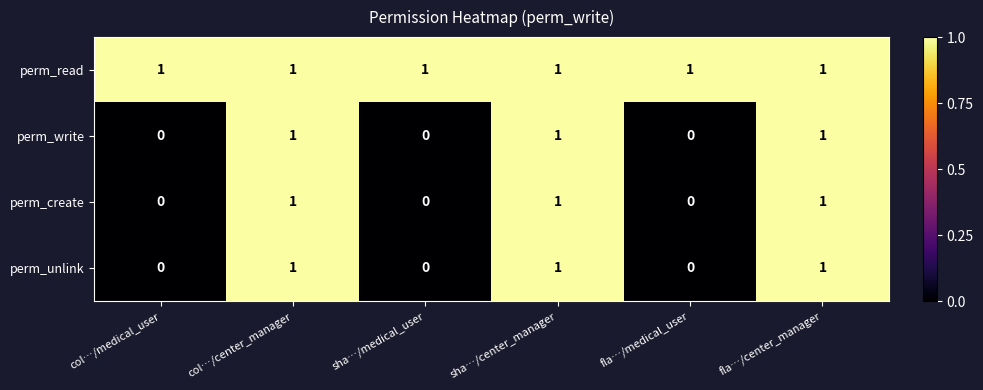

Which series has the largest total across all categories?

perm_read